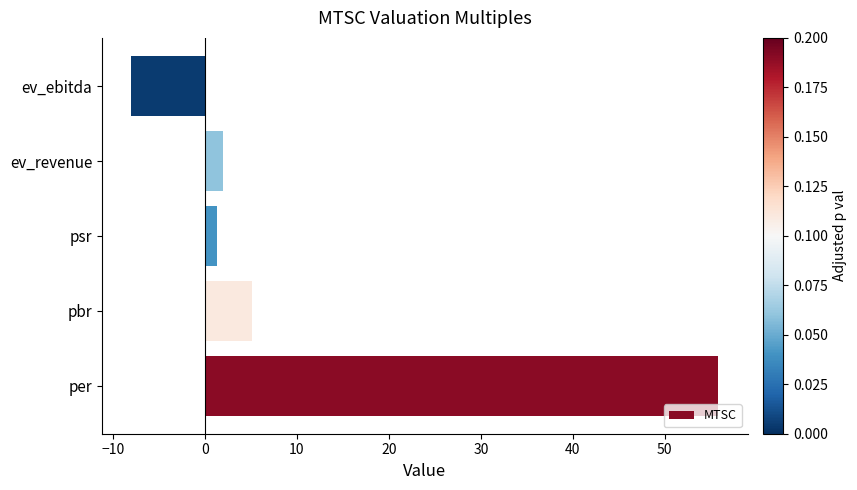

Reading bottom to top, what are all the values shown in this chart?

55.8	5.1	1.4	2.0	-8.0